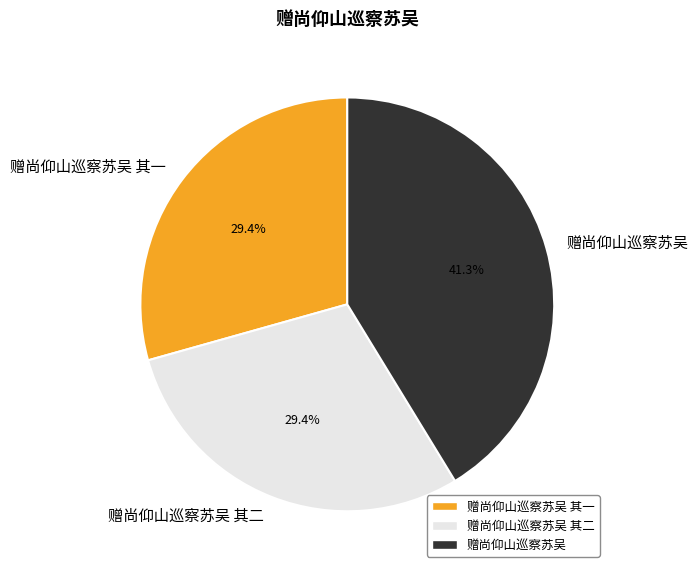

Is 赠尚仰山巡察苏吴 the majority of the pie?

No